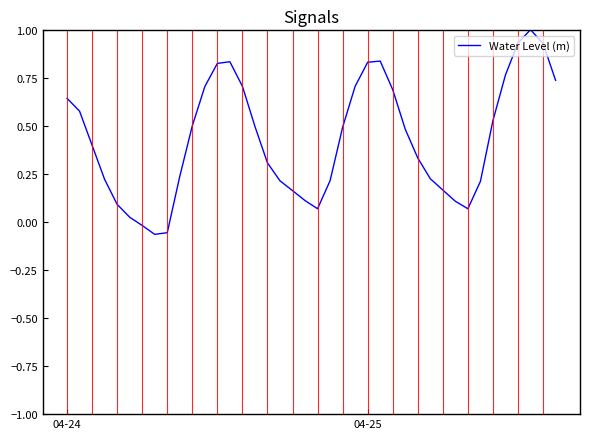

What is the difference between the maximum and minimum values?

1.1